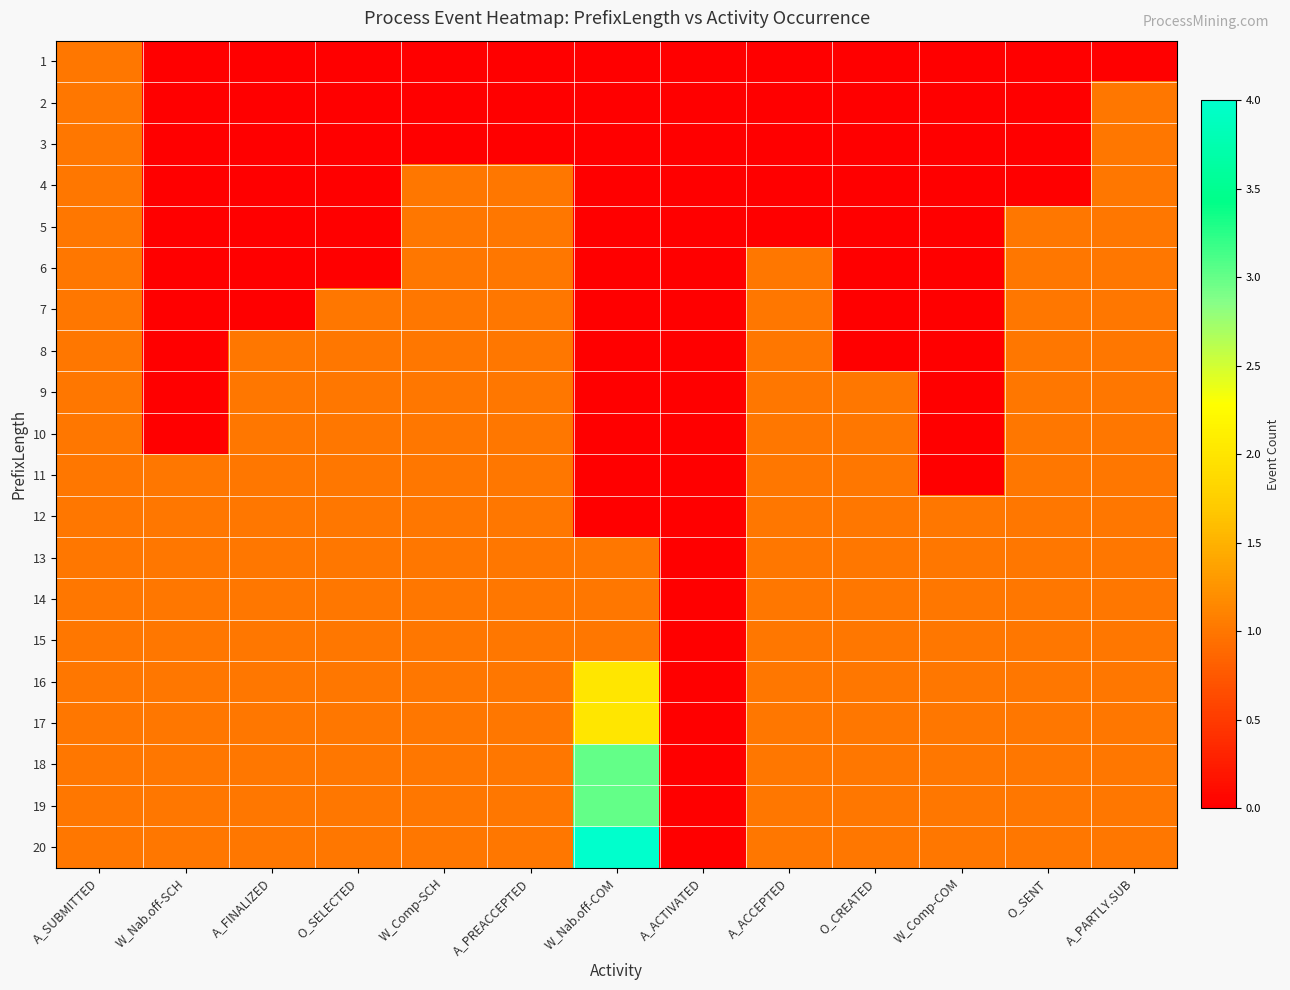

What is the total value across all series at O_SENT?

16